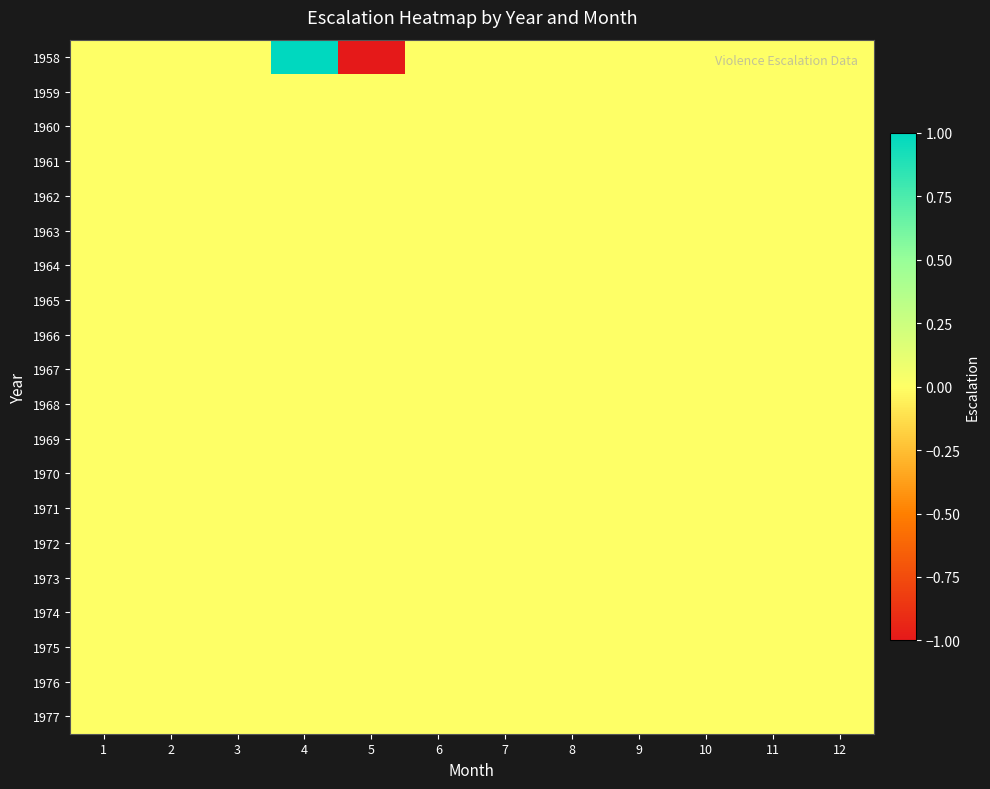

How many data points does each series have?

12